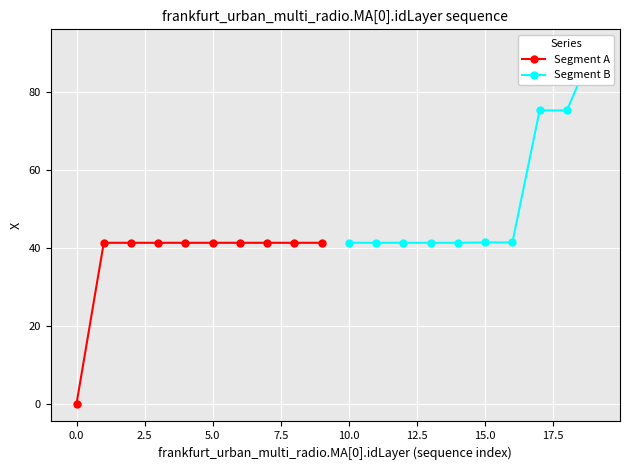

What is the difference between the second highest and minimum values in the Segment A series?

41.2